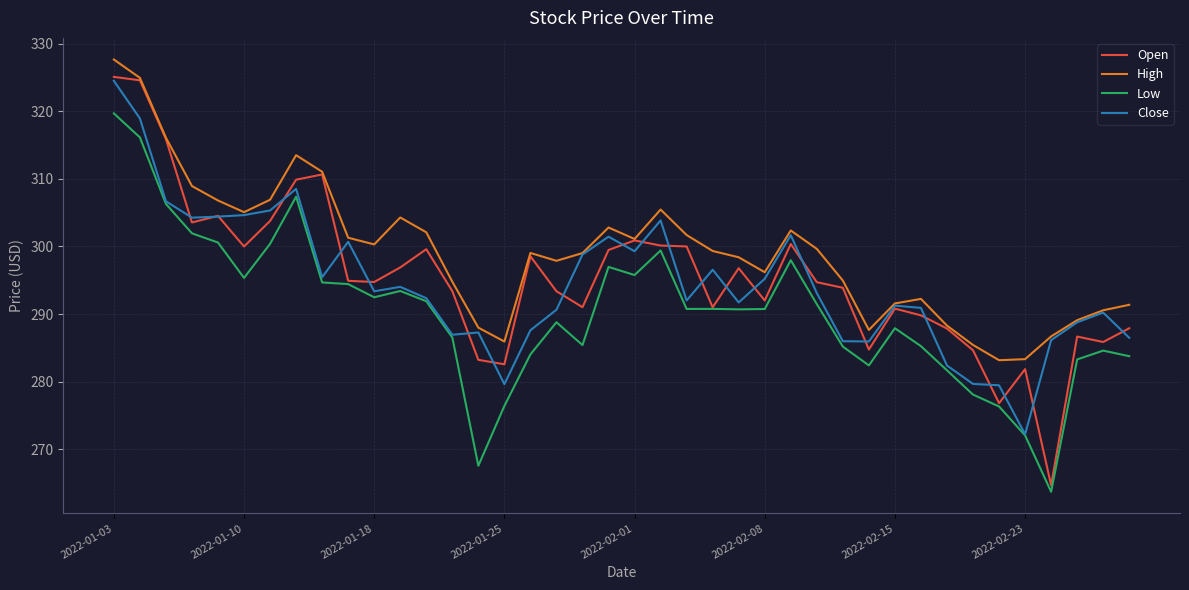

What is the difference between the maximum and minimum values in the Open series?

60.4